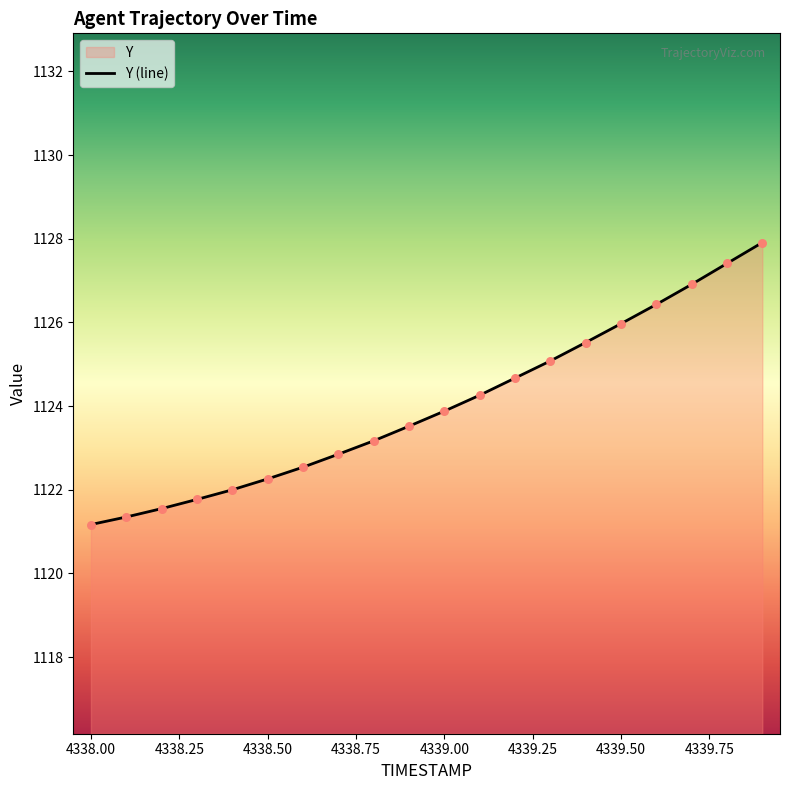

What is the smallest value displayed?

1121.2